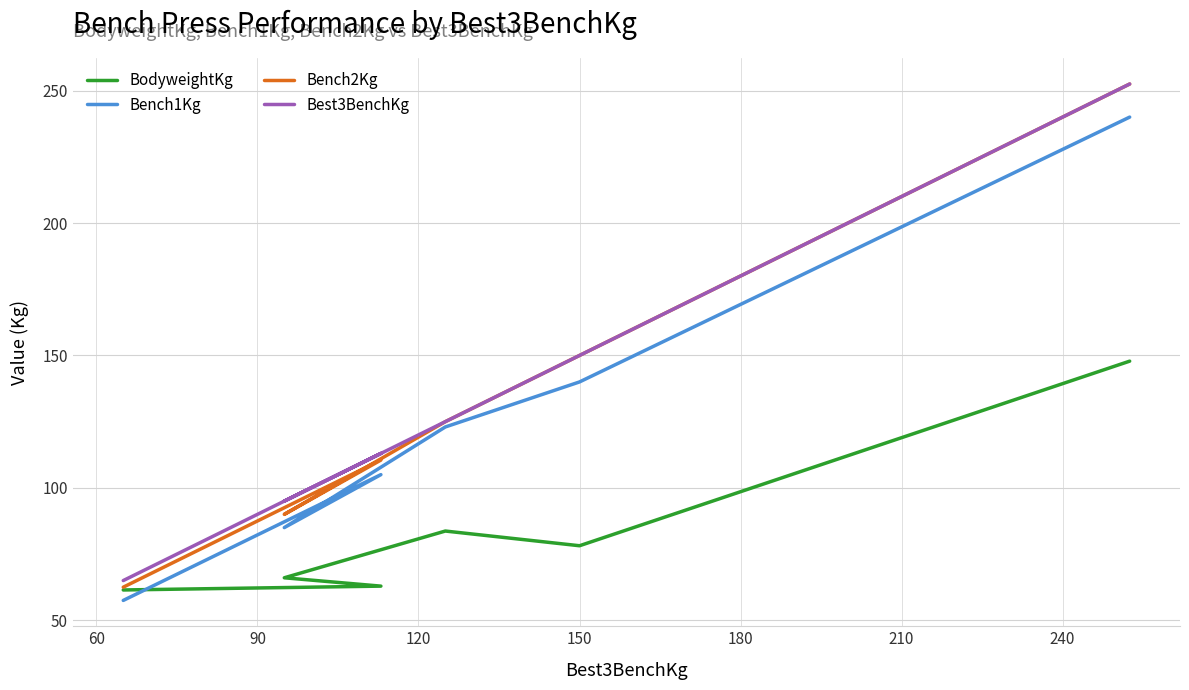

How many data points in BodyweightKg are less than 78?

3